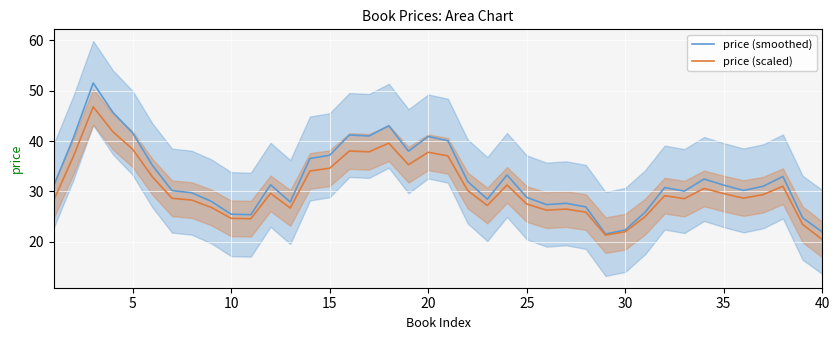

What is the smallest value displayed?

20.4